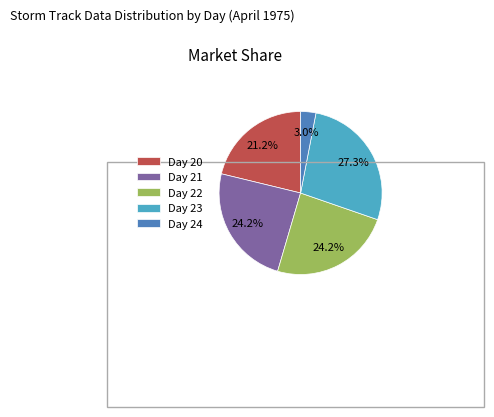

What is the smallest slice in the pie chart?

Day 24